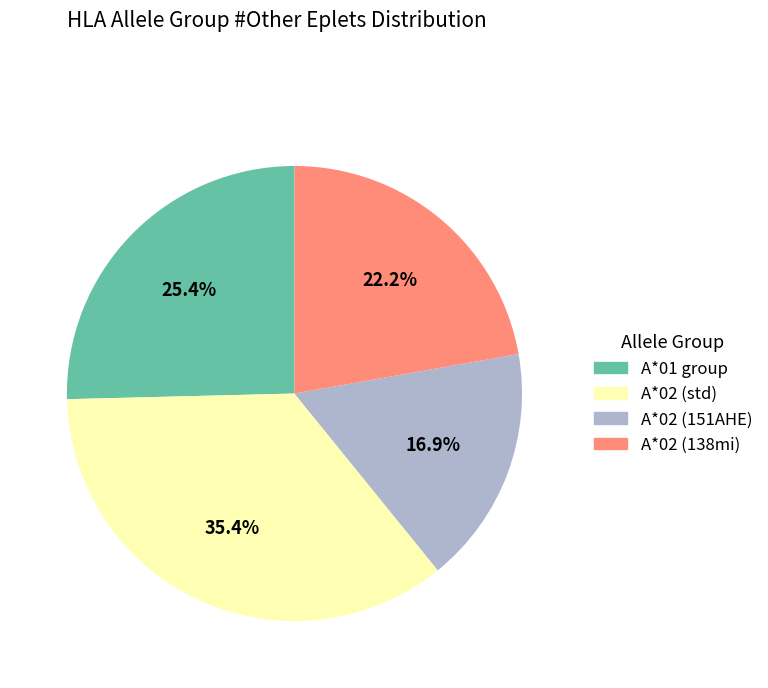

Which category has the smallest portion of the pie?

A*02 (151AHE)